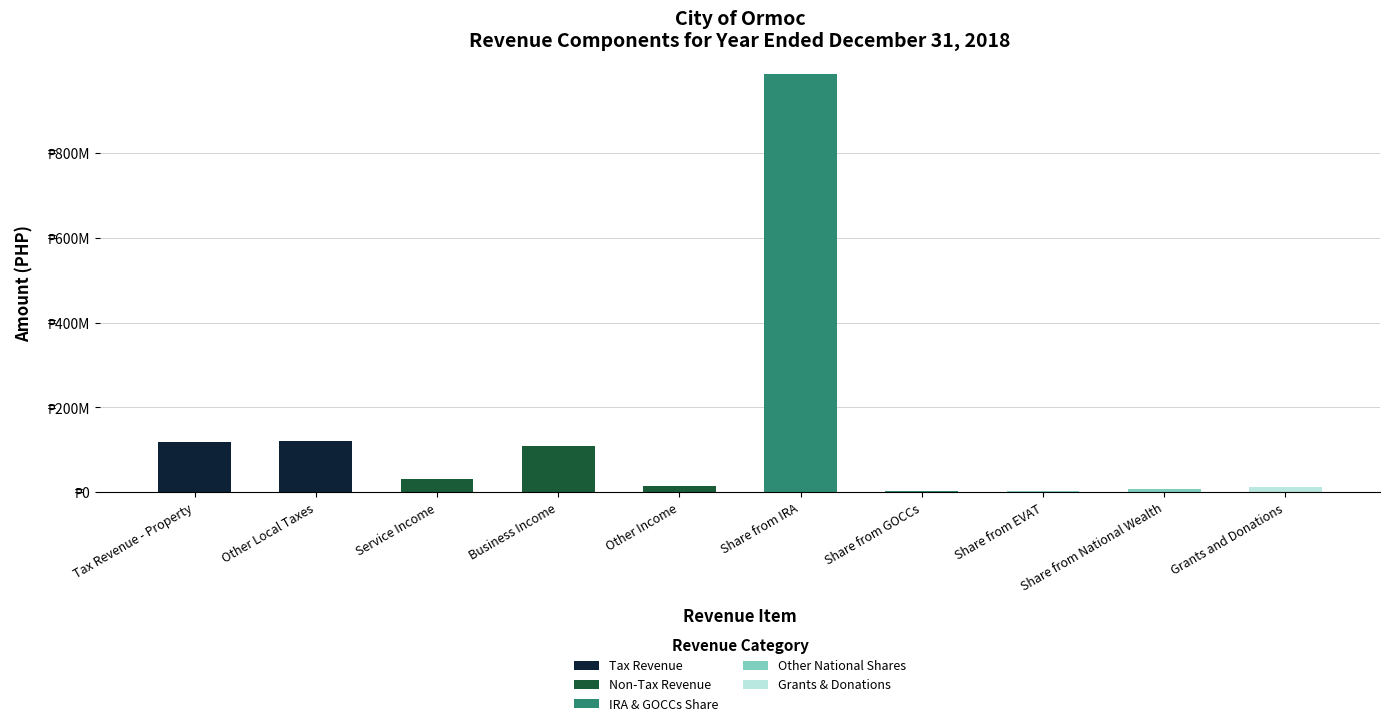

Between Service Income and Share from National Wealth, which is larger?

Service Income